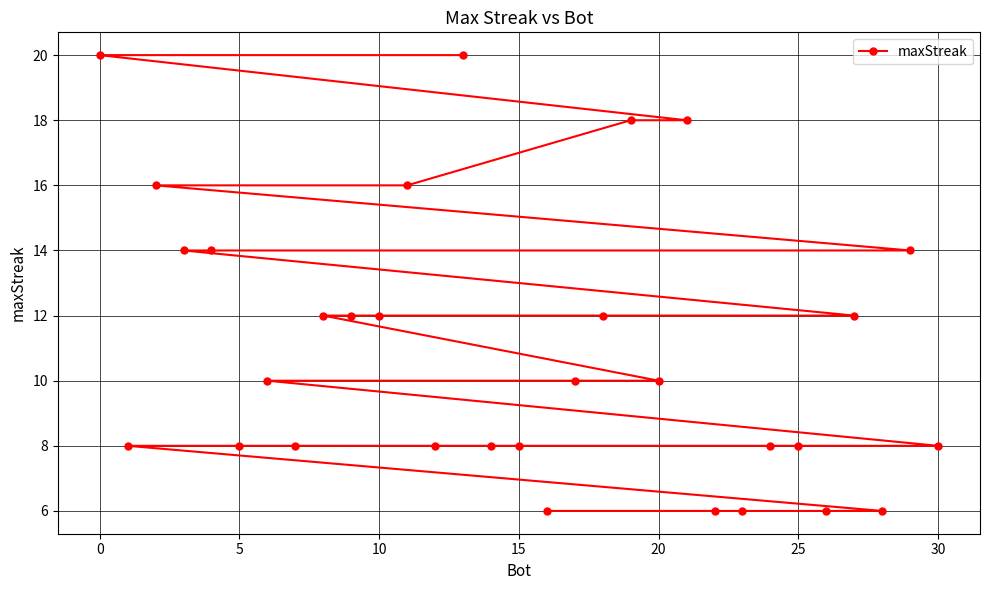

Reading left to right, transcribe all the data shown in this chart.

20	8	16	14	14	8	10	8	12	12	12	16	8	20	8	8	6	10	12	18	10	18	6	6	8	8	6	12	6	14	8